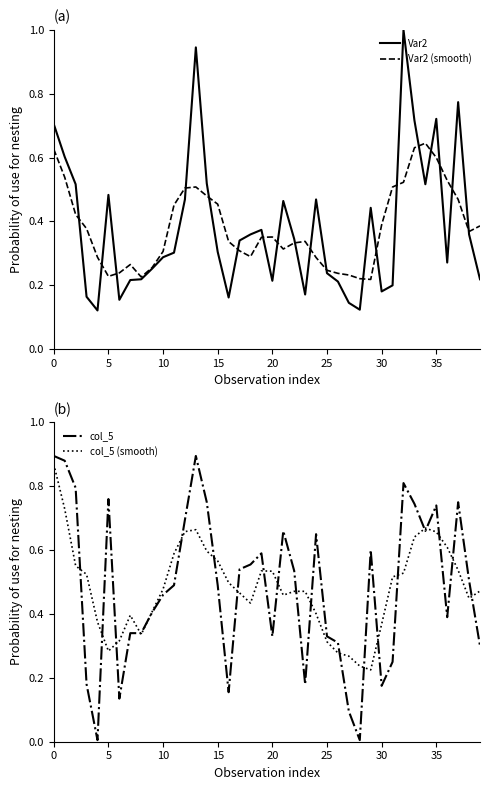

Between 32 and 38, which series saw the biggest shift?

Var2